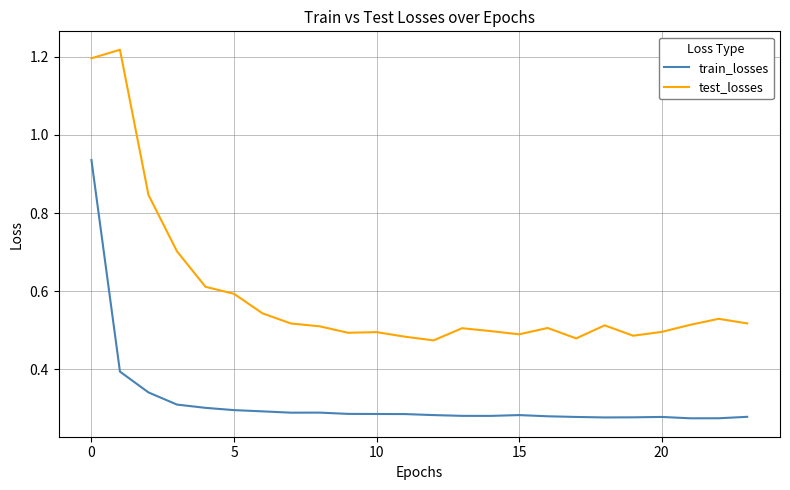

At how many categories does at least one series exceed 0?

24